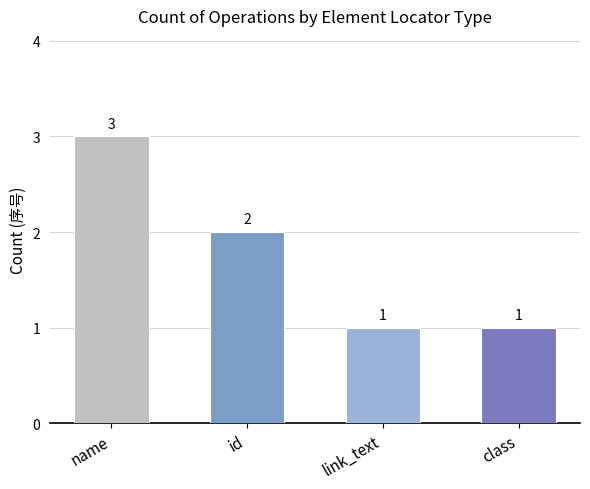

Where does the data first go above 2?

name